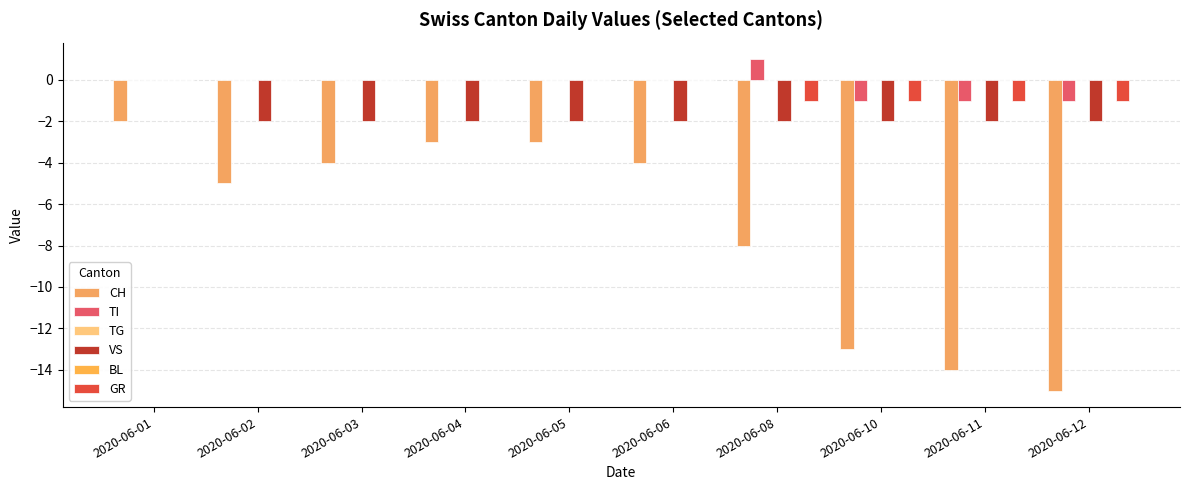

Reading left to right, transcribe all the data shown in this chart.

CH: 2020-06-01=-2	2020-06-02=-5	2020-06-03=-4	2020-06-04=-3	2020-06-05=-3	2020-06-06=-4	2020-06-08=-8	2020-06-10=-13	2020-06-11=-14	2020-06-12=-15
TI: 2020-06-01=0	2020-06-02=0	2020-06-03=0	2020-06-04=0	2020-06-05=0	2020-06-06=0	2020-06-08=1	2020-06-10=-1	2020-06-11=-1	2020-06-12=-1
TG: 2020-06-01=0	2020-06-02=0	2020-06-03=0	2020-06-04=0	2020-06-05=0	2020-06-06=0	2020-06-08=0	2020-06-10=0	2020-06-11=0	2020-06-12=0
VS: 2020-06-01=0	2020-06-02=-2	2020-06-03=-2	2020-06-04=-2	2020-06-05=-2	2020-06-06=-2	2020-06-08=-2	2020-06-10=-2	2020-06-11=-2	2020-06-12=-2
BL: 2020-06-01=0	2020-06-02=0	2020-06-03=0	2020-06-04=0	2020-06-05=0	2020-06-06=0	2020-06-08=0	2020-06-10=0	2020-06-11=0	2020-06-12=0
GR: 2020-06-01=0	2020-06-02=0	2020-06-03=0	2020-06-04=0	2020-06-05=0	2020-06-06=0	2020-06-08=-1	2020-06-10=-1	2020-06-11=-1	2020-06-12=-1